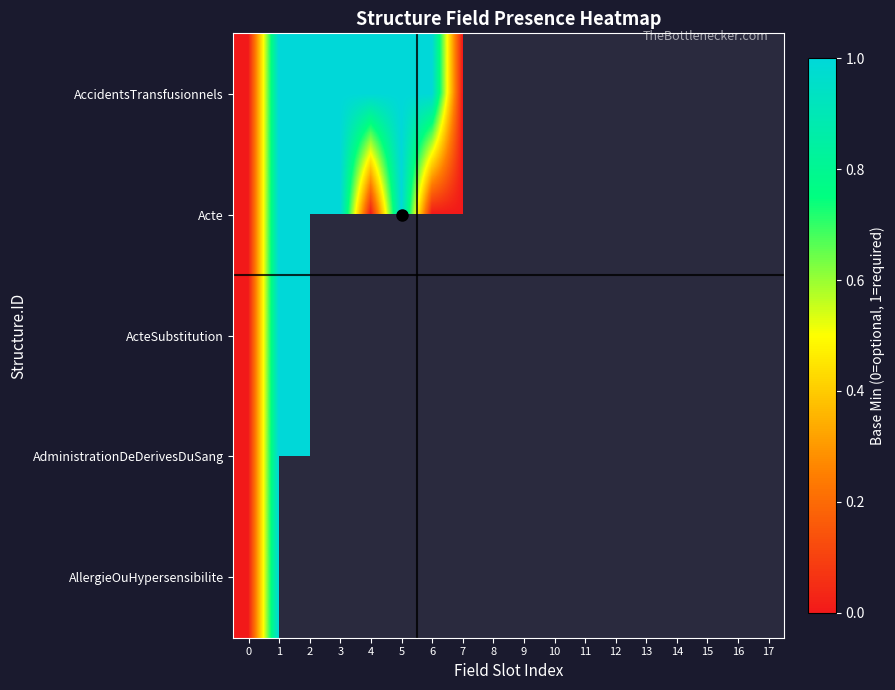

How many series are shown in this chart?

5